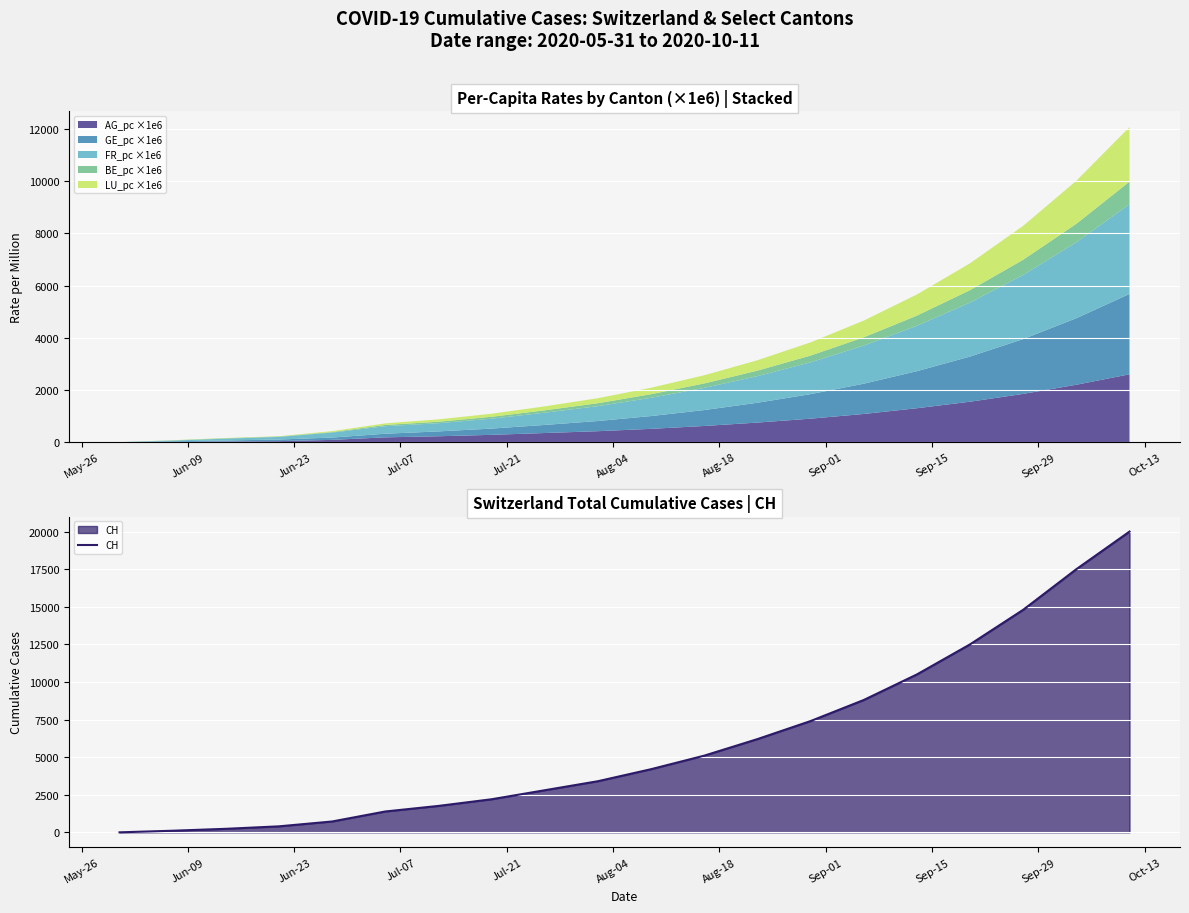

Reading left to right, what are all the values shown in this chart?

0	107	234	399	722	1387	1757	2200	2800	3400	4200	5100	6200	7400	8800	10500	12500	14800	17500	20000